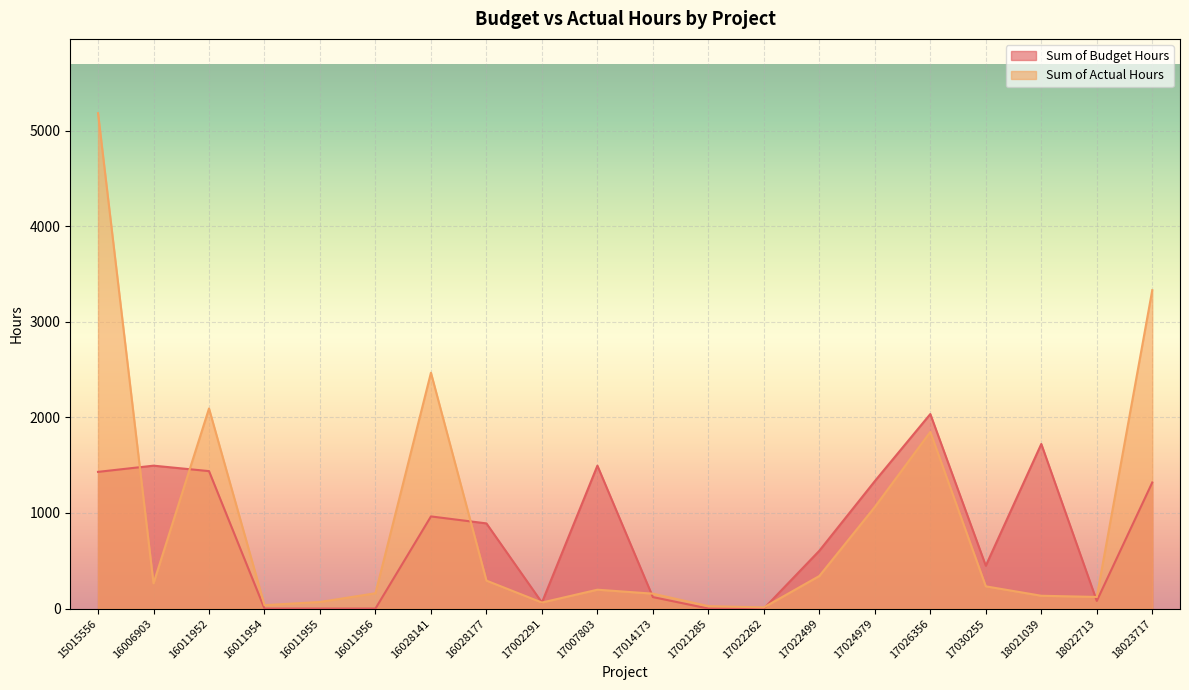

The Sum of Actual Hours series shows 412.1 at 17026356. True or false?

False